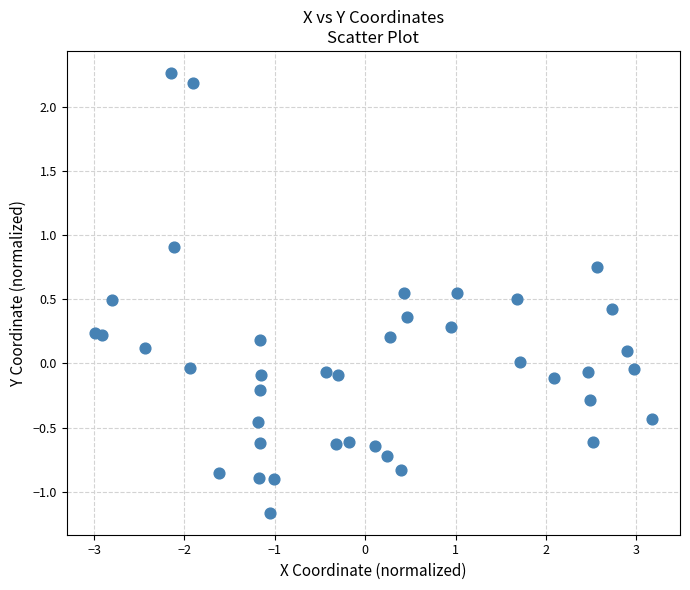

What is the range of X values (max minus min)?

6.2